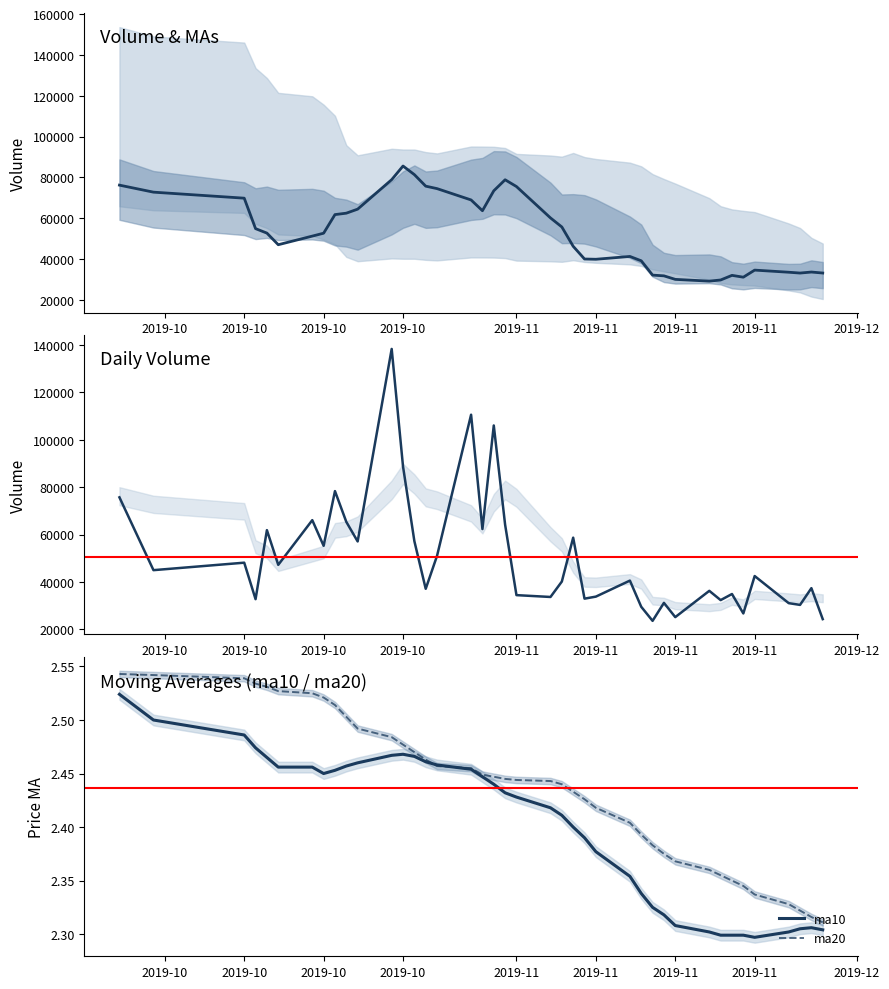

True or false: v_ma5 and ma20 cross at least once.

False